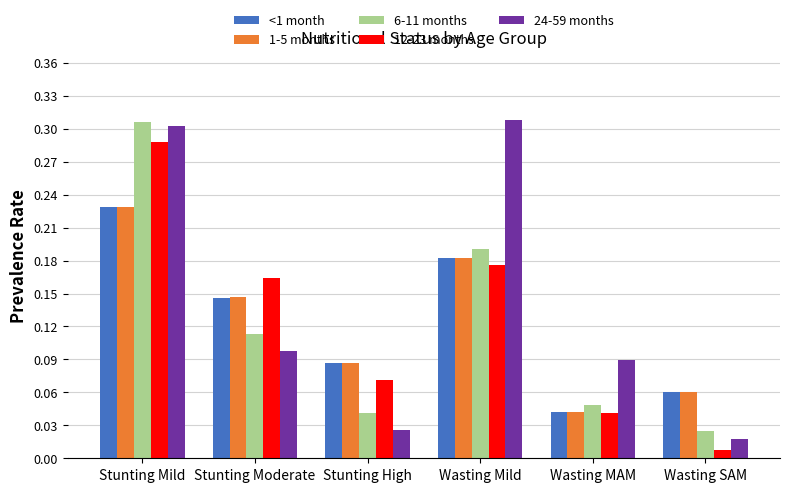

Which series has the widest spread of values?

24-59 months